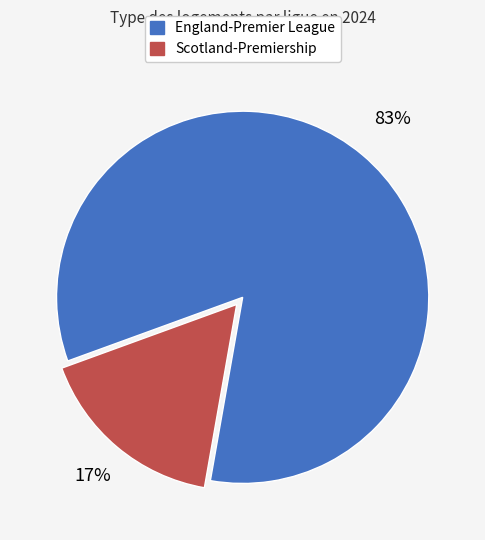

Which has a higher value, Scotland-Premiership or England-Premier League?

England-Premier League